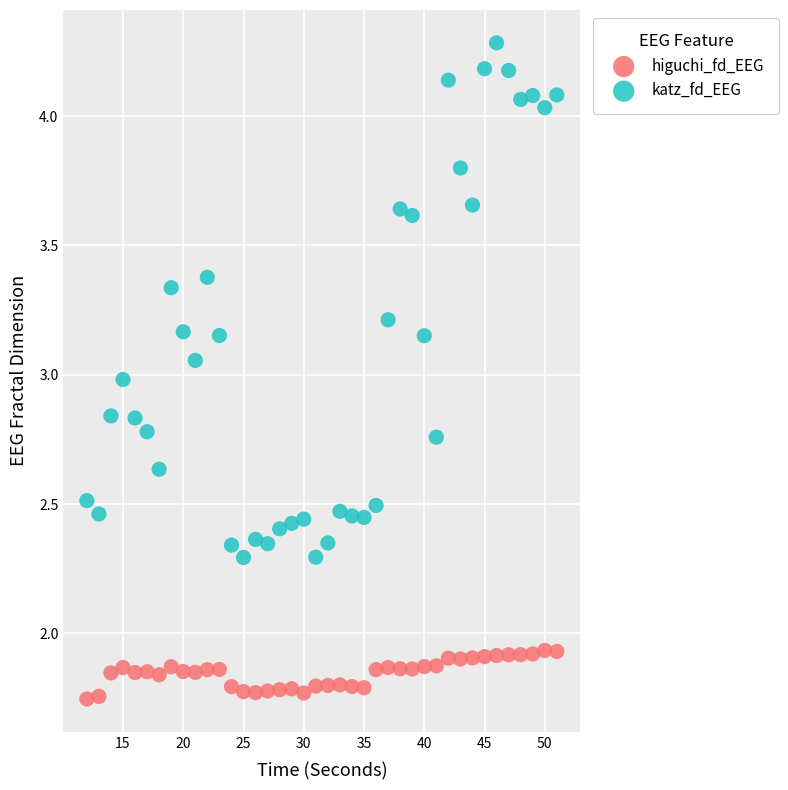

Which series has the widest spread of Y values?

katz_fd_EEG